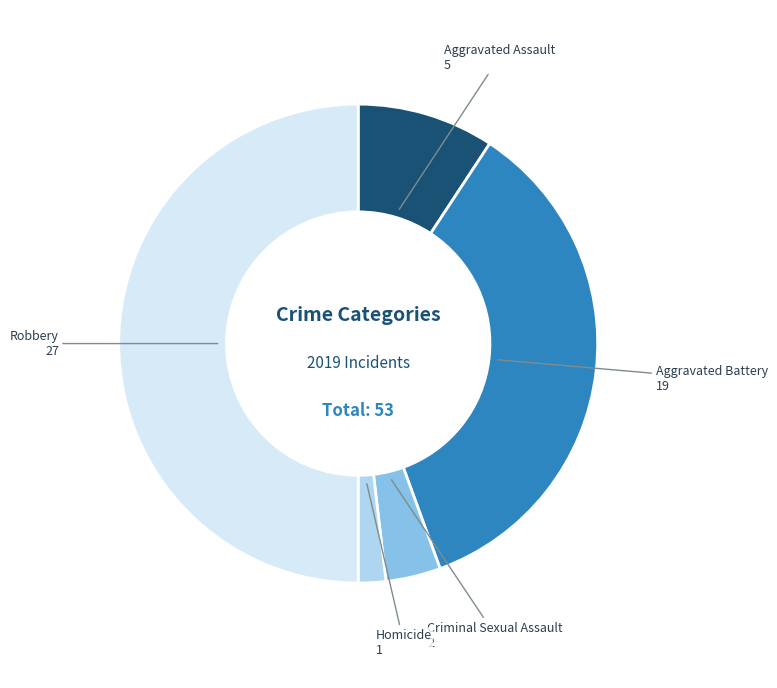

Approximately how many times larger is the value at Criminal Sexual Assault compared to Homicide?

2.0